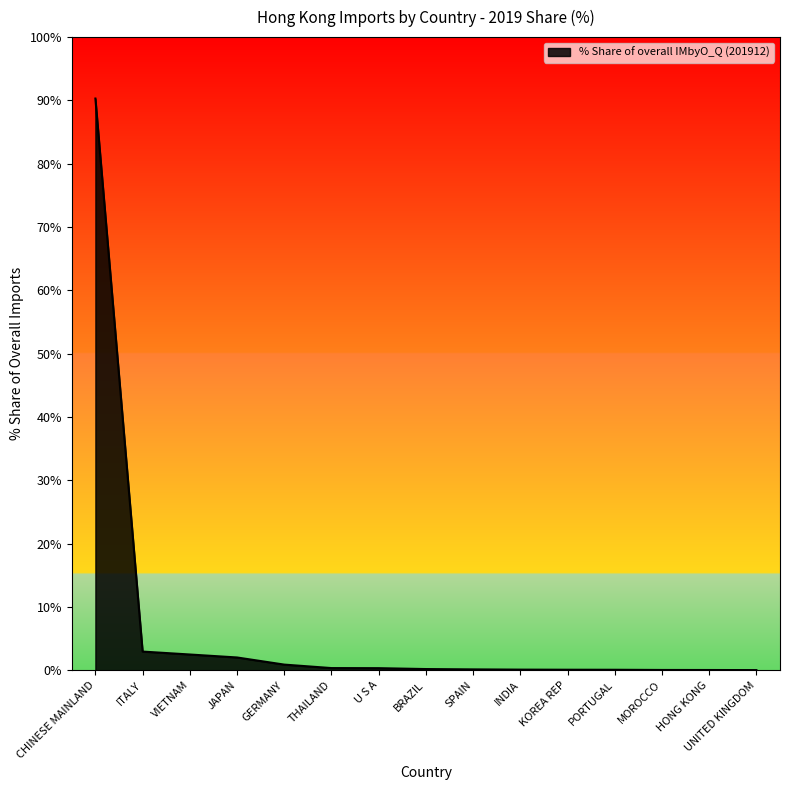

Count the number of categories in the chart.

15